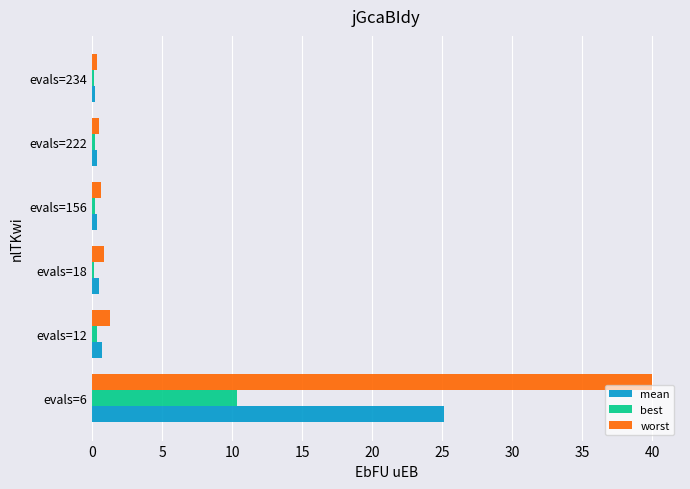

Which series has the largest total across all categories?

worst